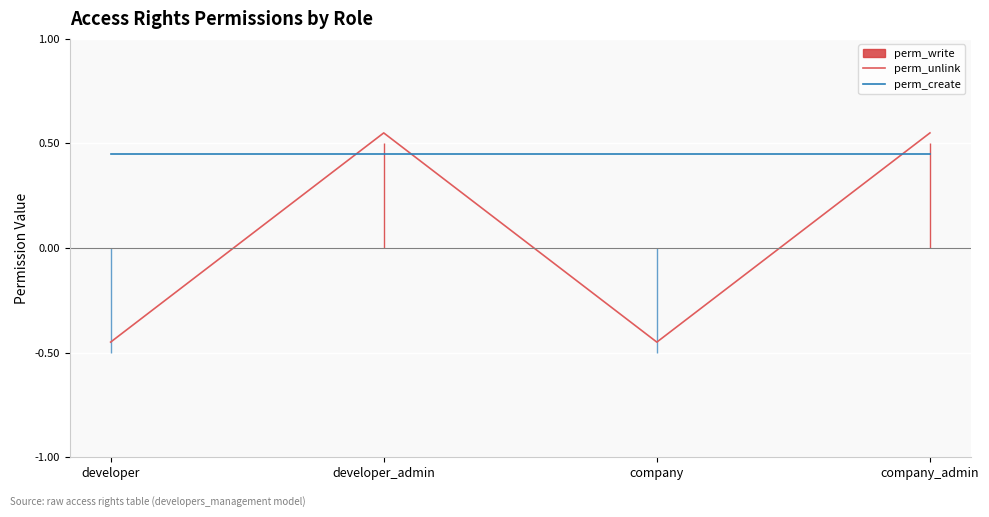

True or false: perm_unlink has a value of 0.1 at company_admin.

False